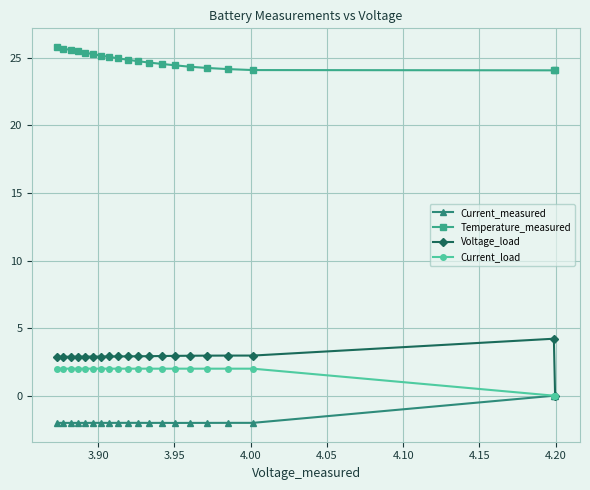

Which series has the largest total across all categories?

Temperature_measured